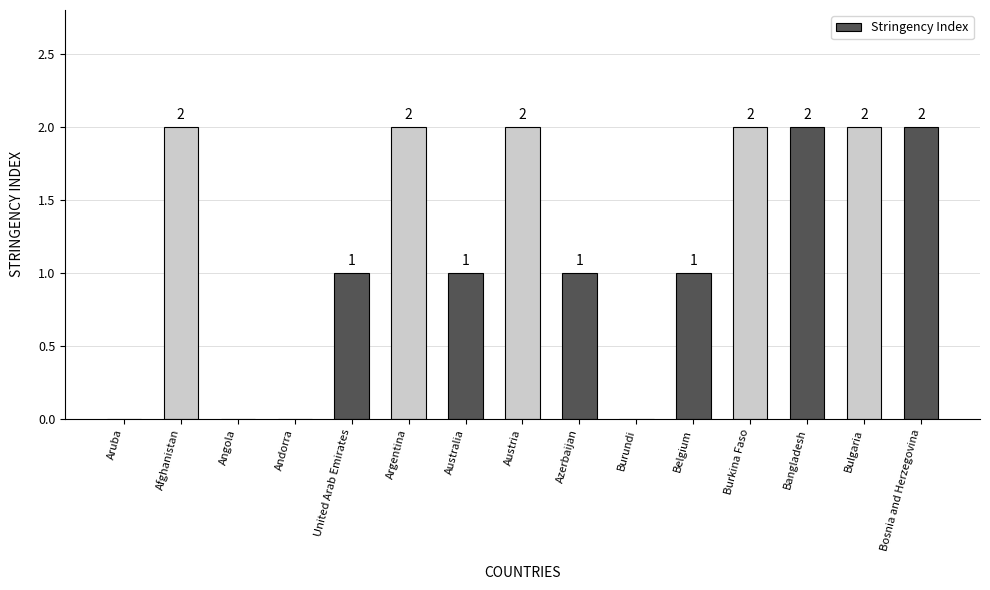

The value at Australia is 0. True or false?

False